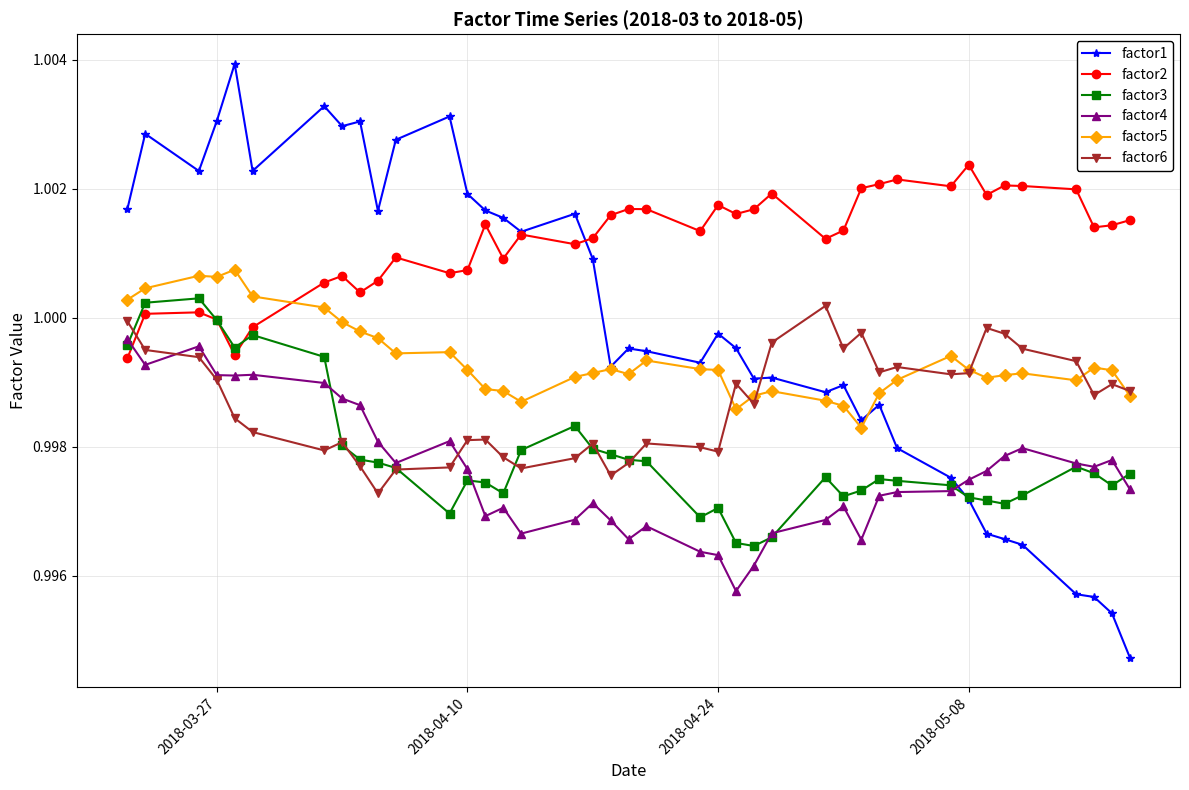

True or false: factor6 and factor2 intersect in this chart.

True